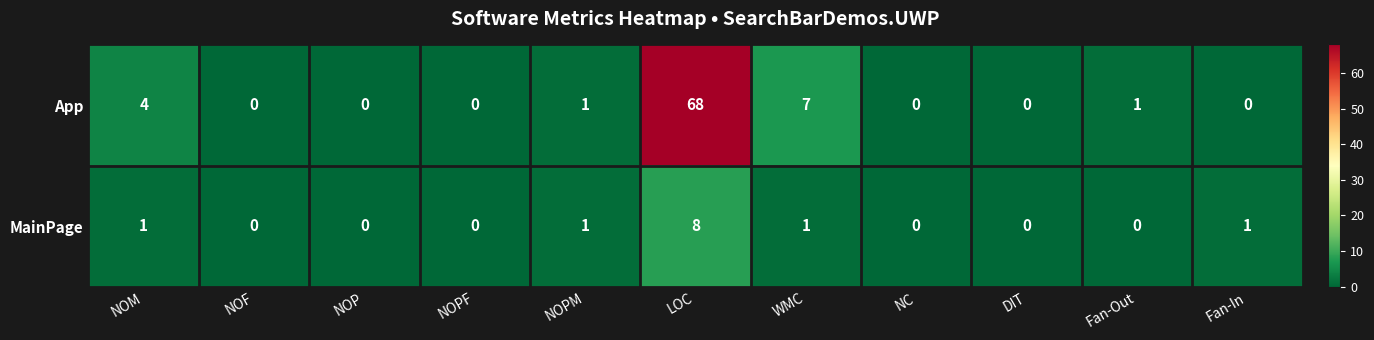

What is the maximum value shown in the chart?

68